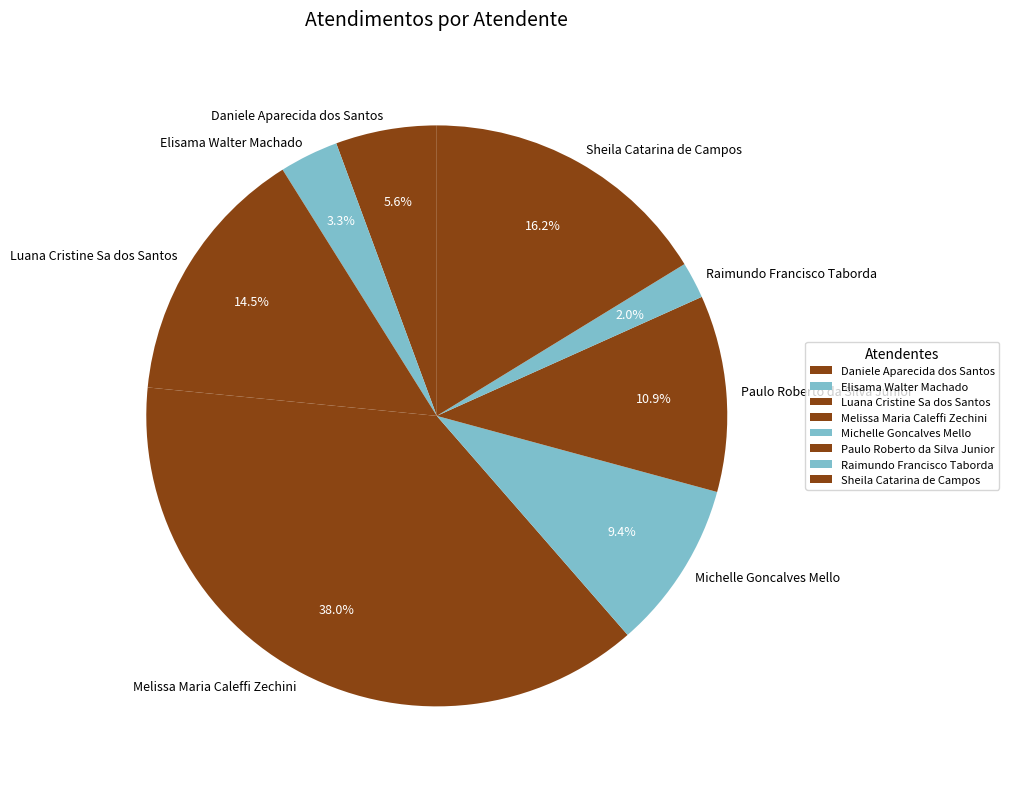

True or false: Luana Cristine Sa dos Santos accounts for 1% of the total.

False